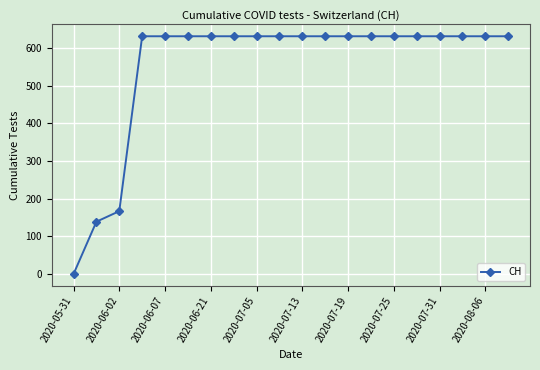

Reading left to right, list all the values displayed in this chart.

0	139	167	631	631	631	631	631	631	631	631	631	631	631	631	631	631	631	631	631